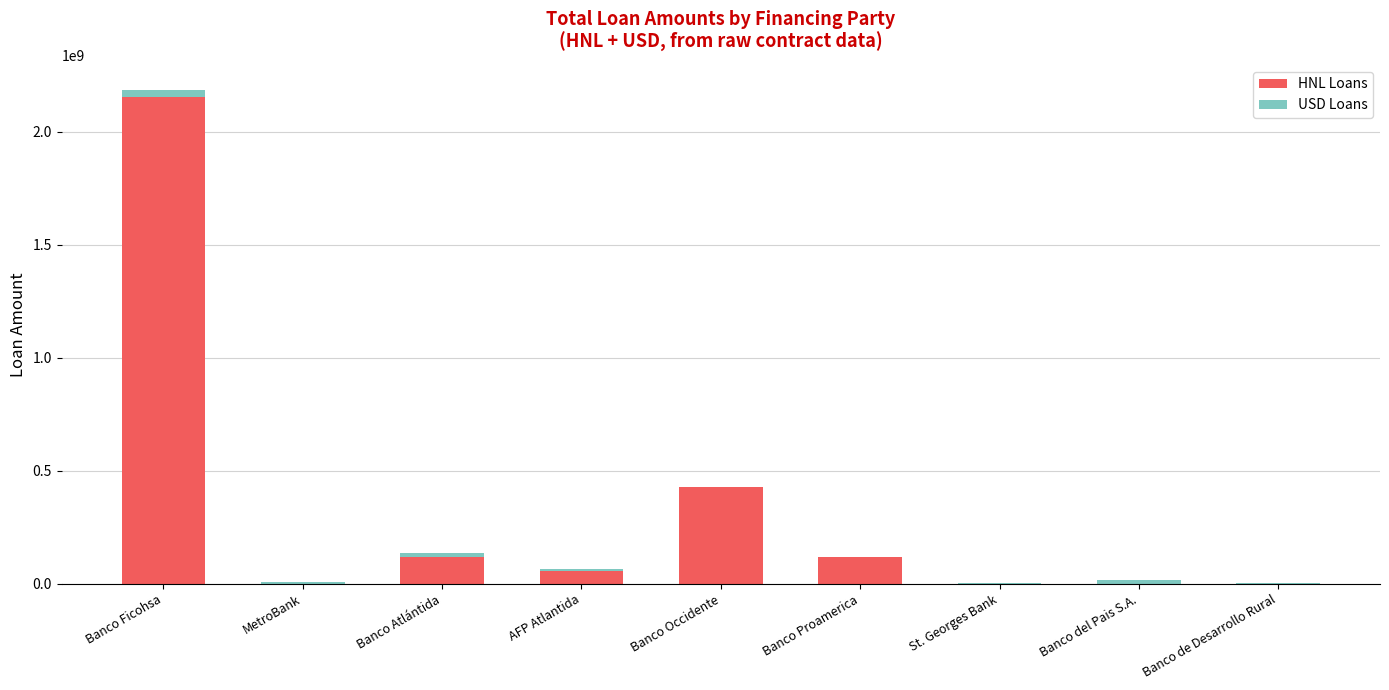

At which label does HNL Loans reach its peak?

Banco Ficohsa